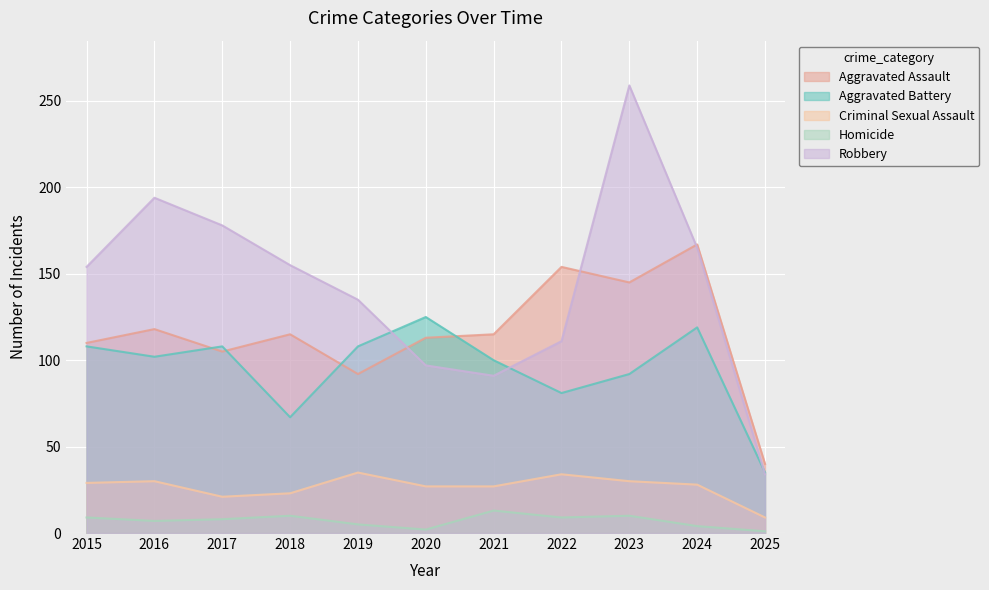

What is the total value across all series at 2021?

346